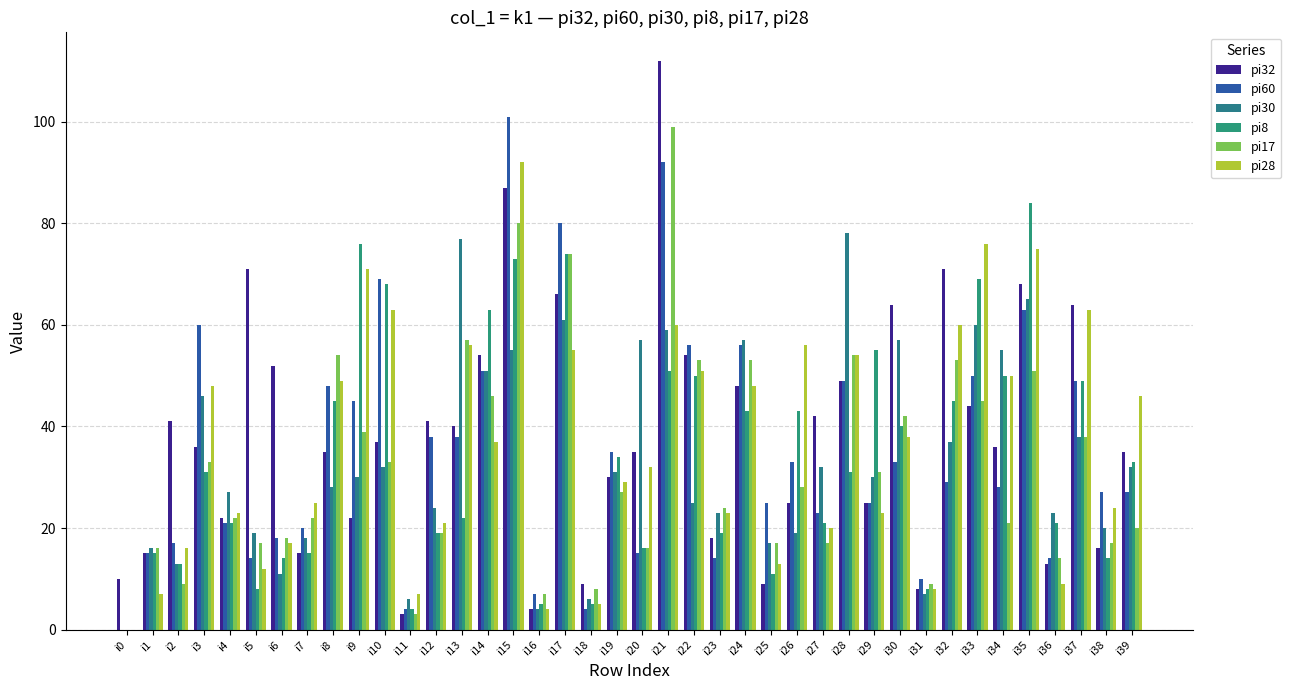

Reading left to right, list all the values displayed in this chart.

pi32: 10	15	41	36	22	71	52	15	35	22	37	3	41	40	54	87	4	66	9	30	35	112	54	18	48	9	25	42	49	25	64	8	71	44	36	68	13	64	16	35
pi60: 0	15	17	60	21	14	18	20	48	45	69	4	38	38	51	101	7	80	4	35	15	92	56	14	56	25	33	23	49	25	33	10	29	50	28	63	14	49	27	27
pi30: 0	16	13	46	27	19	11	18	28	30	32	6	24	77	51	55	4	61	6	31	57	59	25	23	57	17	19	32	78	30	57	7	37	60	55	65	23	38	20	32
pi8: 0	15	13	31	21	8	14	15	45	76	68	4	19	22	63	73	5	74	5	34	16	51	50	19	43	11	43	21	31	55	40	8	45	69	50	84	21	49	14	33
pi17: 0	16	9	33	22	17	18	22	54	39	33	3	19	57	46	80	7	74	8	27	16	99	53	24	53	17	28	17	54	31	42	9	53	45	21	51	14	38	17	20
pi28: 0	7	16	48	23	12	17	25	49	71	63	7	21	56	37	92	4	55	5	29	32	60	51	23	48	13	56	20	54	23	38	8	60	76	50	75	9	63	24	46